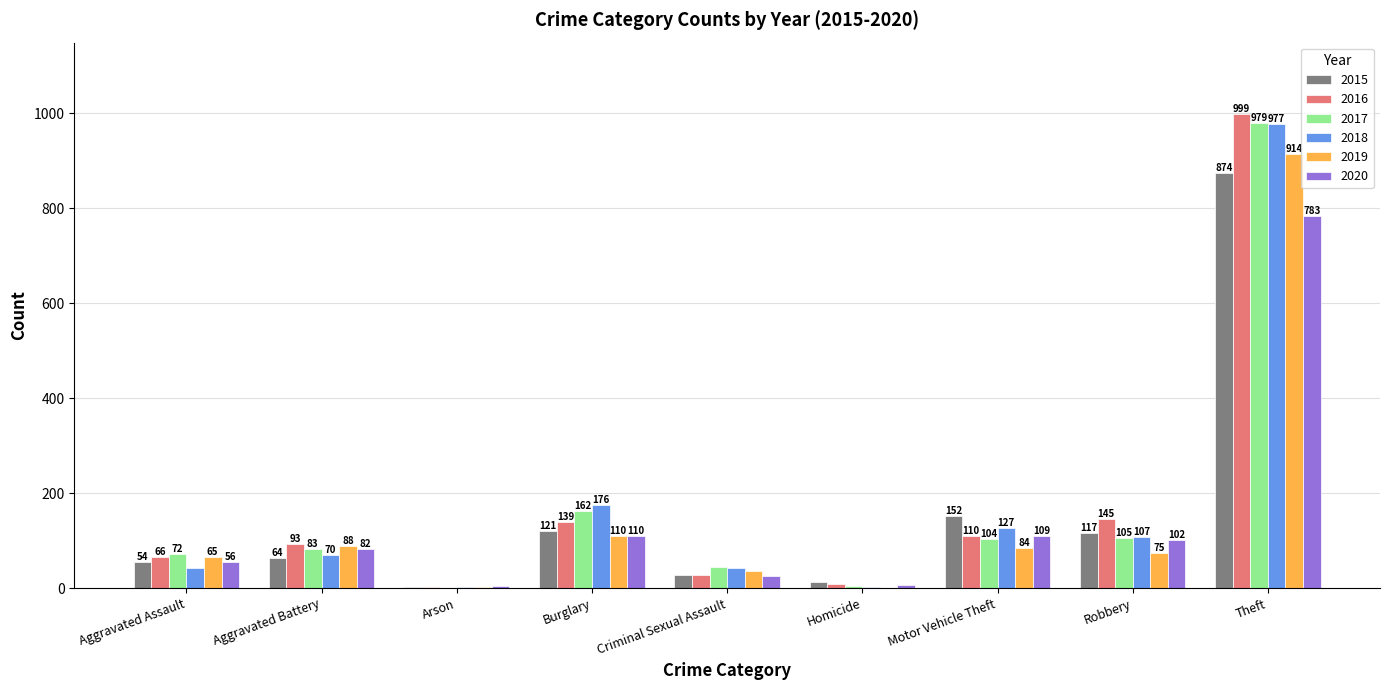

Which series has the largest total across all categories?

2016